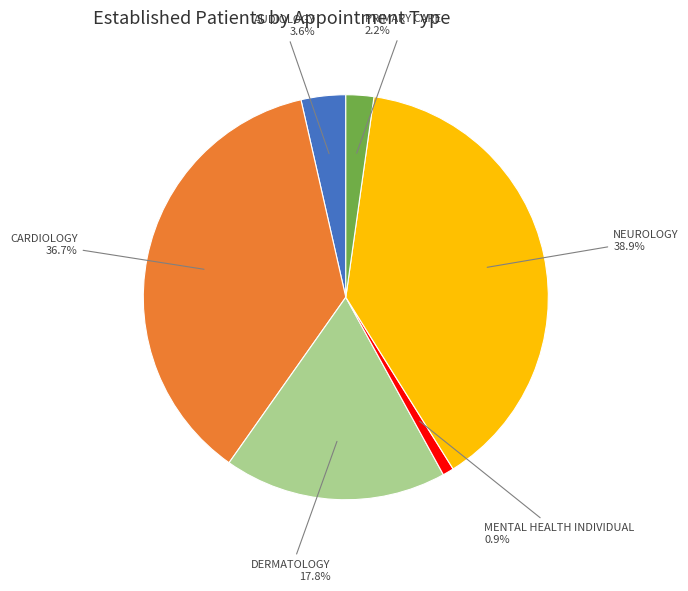

To the nearest percent, what portion does NEUROLOGY represent?

39%